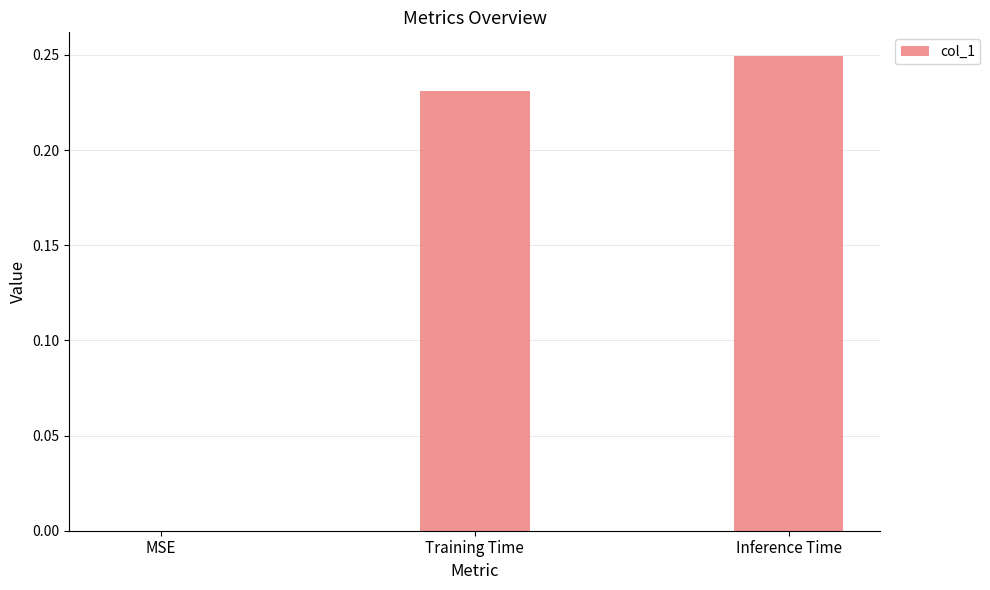

What is the sum of all values?

0.5